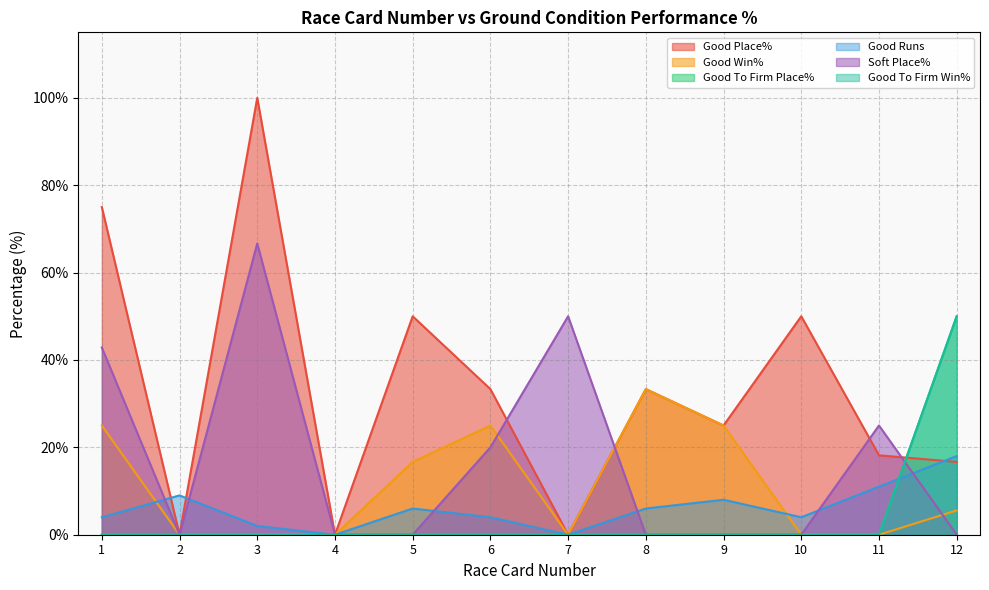

True or false: Good To Firm Place% has a value of -19.6 at 3.

False